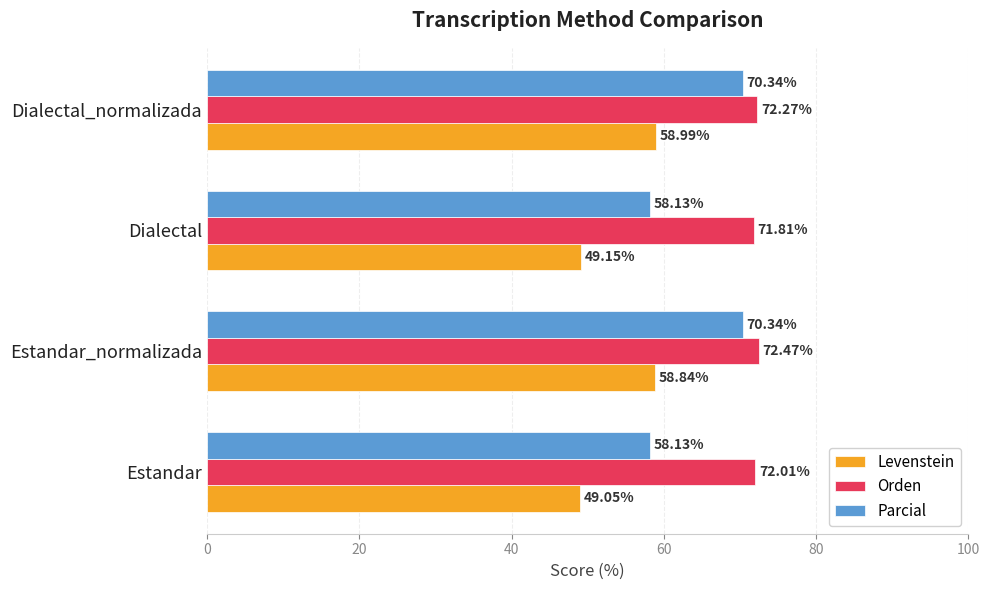

Rank the series by their average value, from highest to lowest.

Orden, Parcial, Levenstein